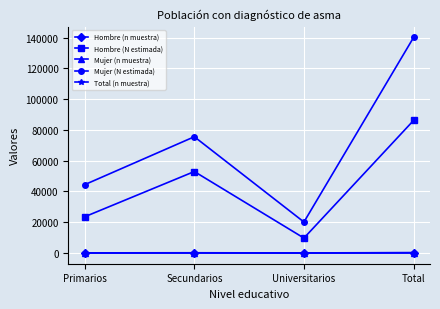

List the labels in order of Mujer (N estimada) value, largest first.

Total, Secundarios, Primarios, Universitarios